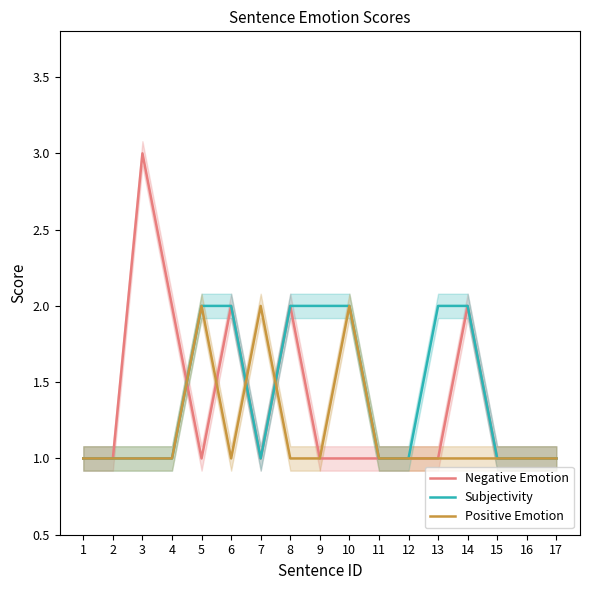

Rank the series by their maximum value, from lowest to highest.

Subjectivity, Positive Emotion, Negative Emotion